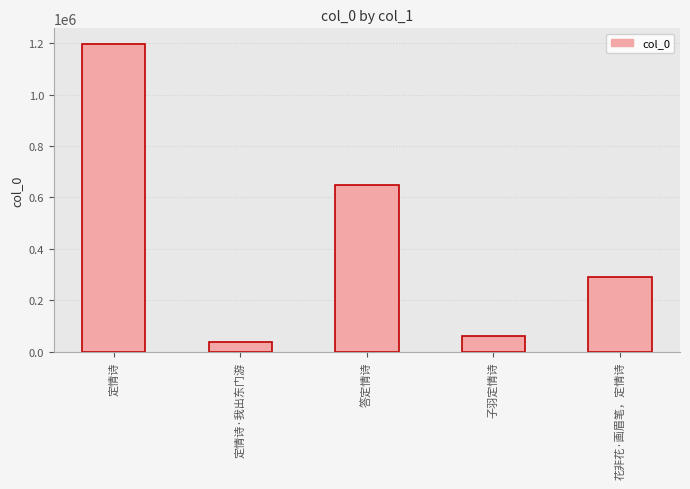

What is the minimum value shown in the chart?

39946